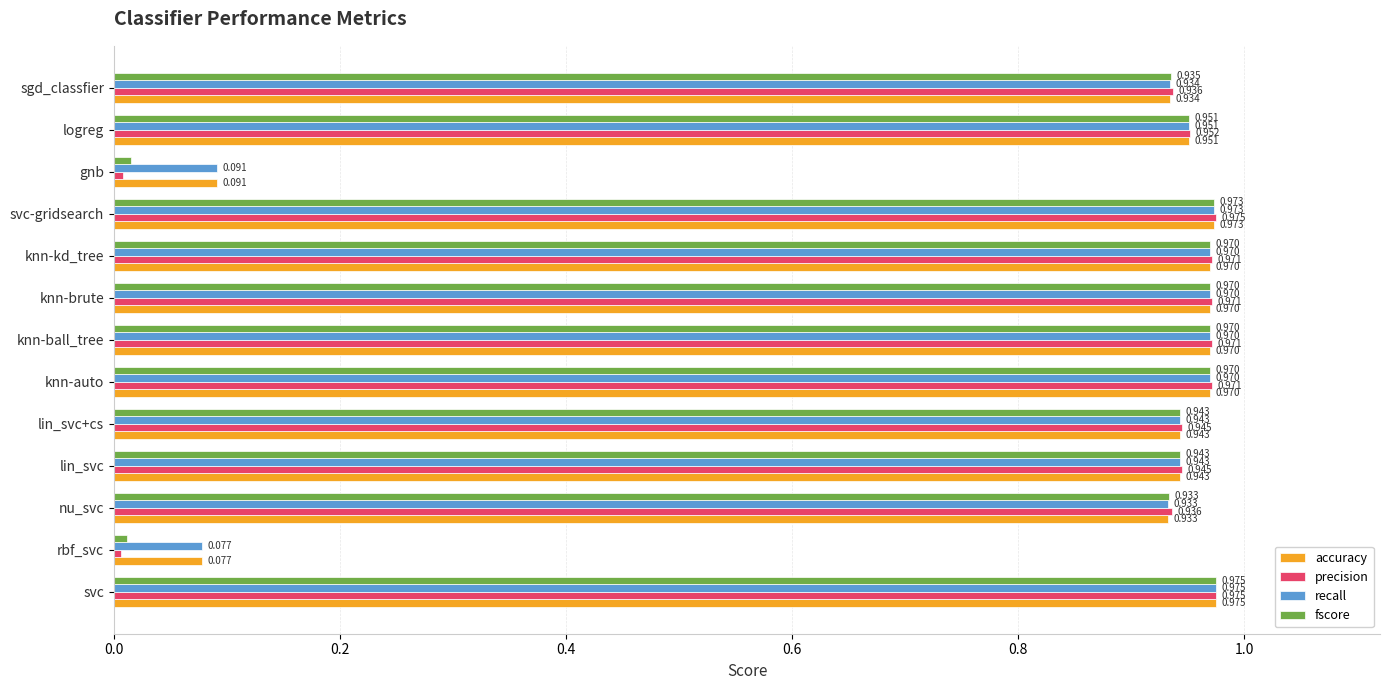

Where is accuracy nearest to the value 0?

rbf_svc